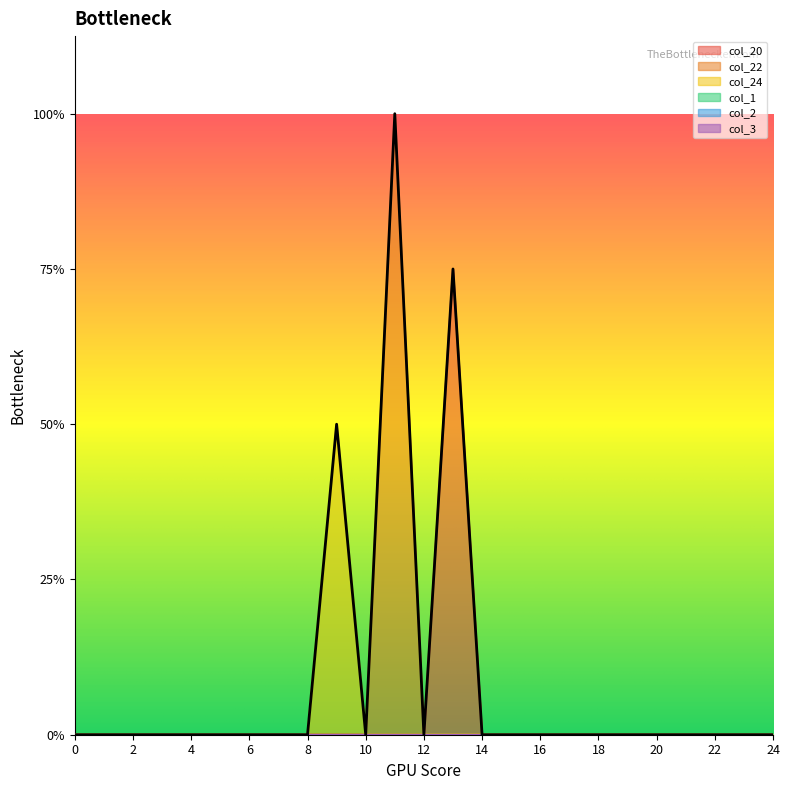

Which series has the widest spread of values?

col_22